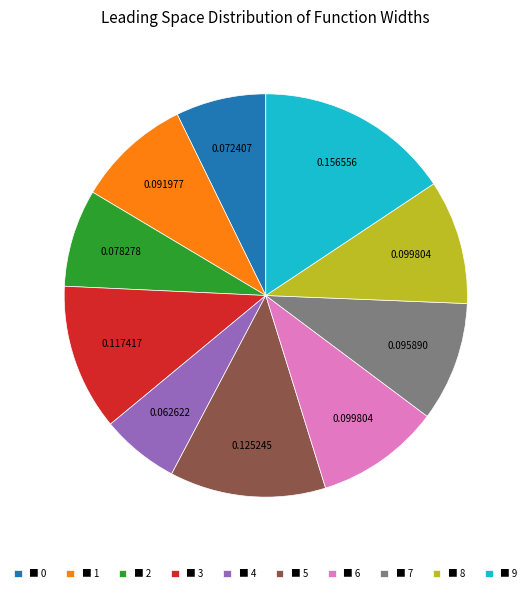

Which category has the biggest portion of the pie?

■ 9